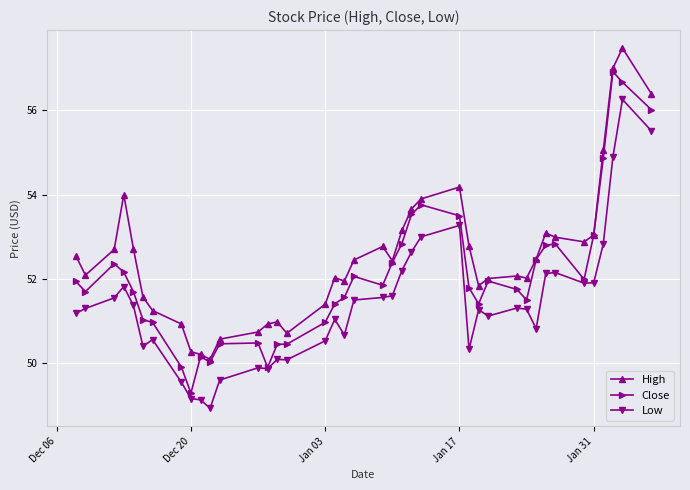

Which series has the largest total across all categories?

High